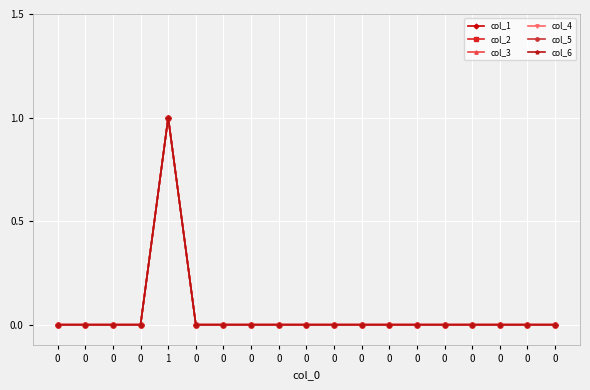

Is the value of col_1 at 0 greater than the value of col_4 at 0?

No